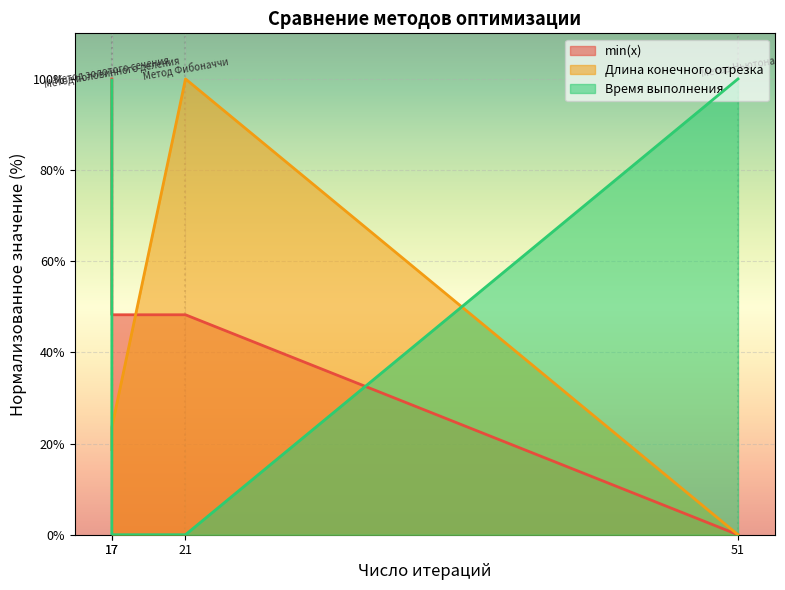

Is it true that min(x) equals 48.3 at 17?

True